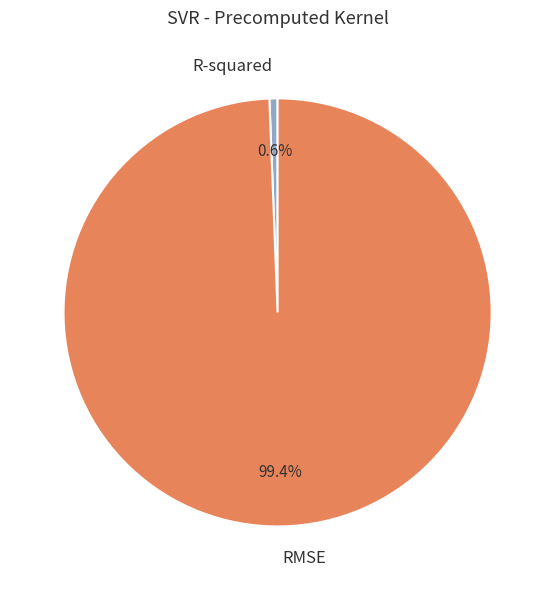

Is R-squared the majority of the pie?

No